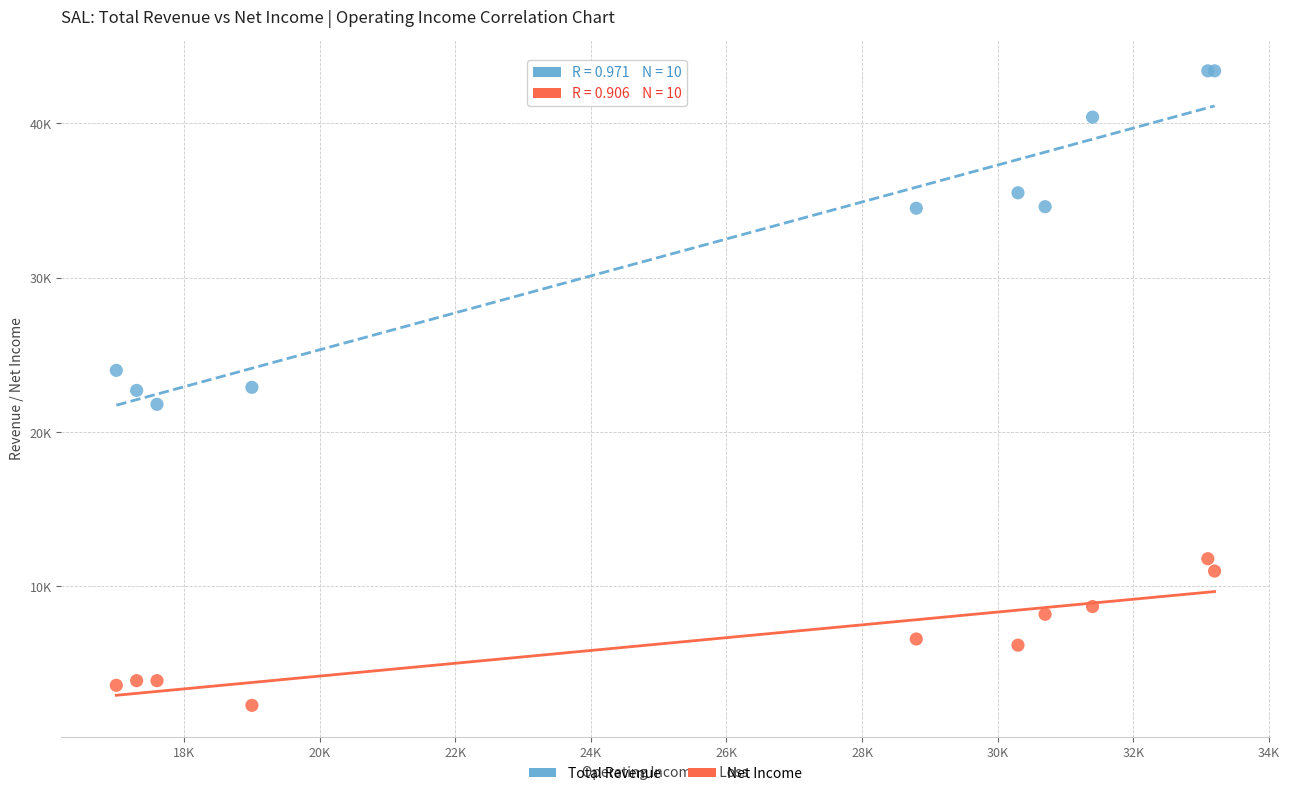

Which series contains the lowest Y value?

Net Income